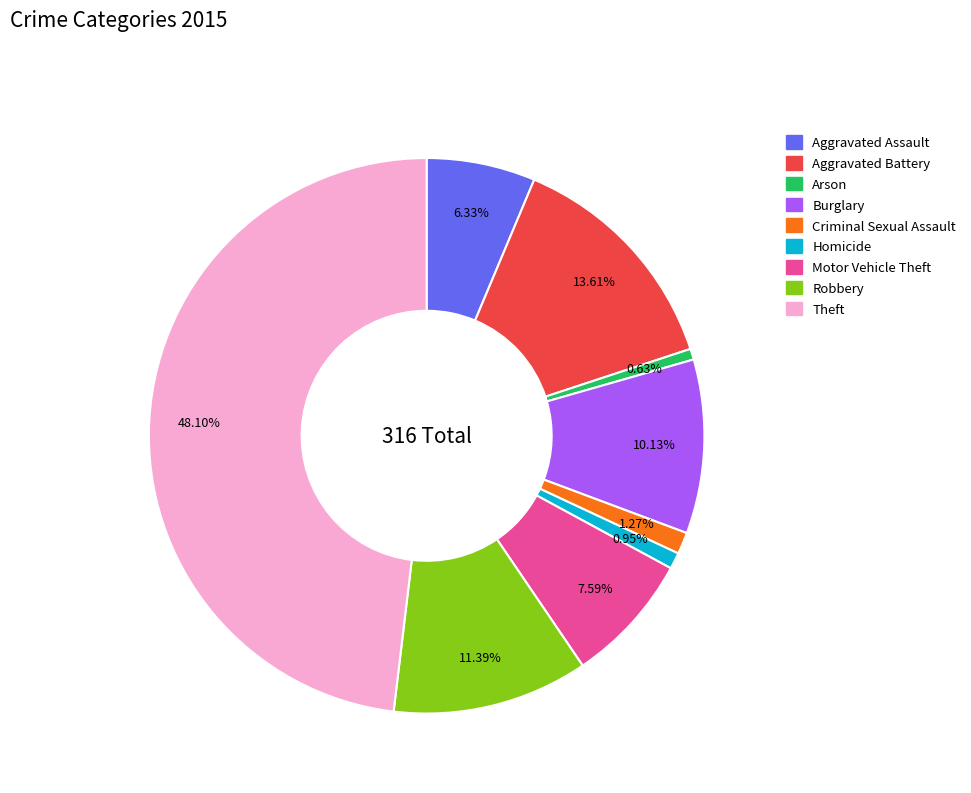

Is there any slice that represents more than half of the pie?

No